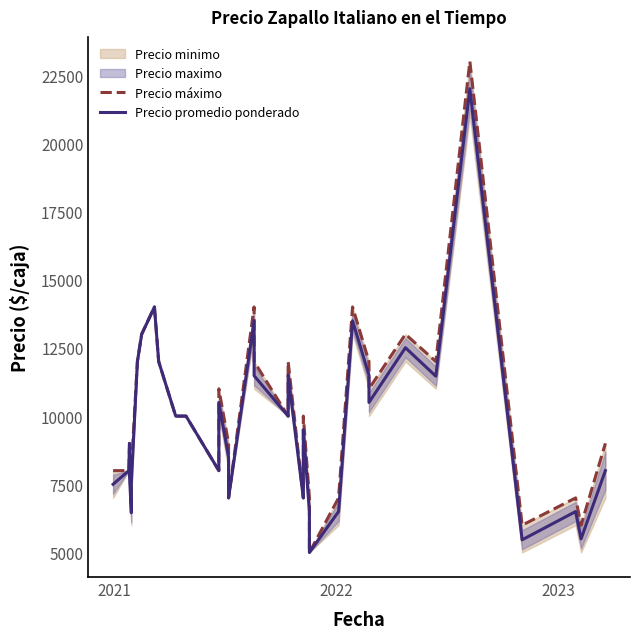

List the series in order of their overall mean, lowest first.

Precio promedio ponderado, Precio máximo